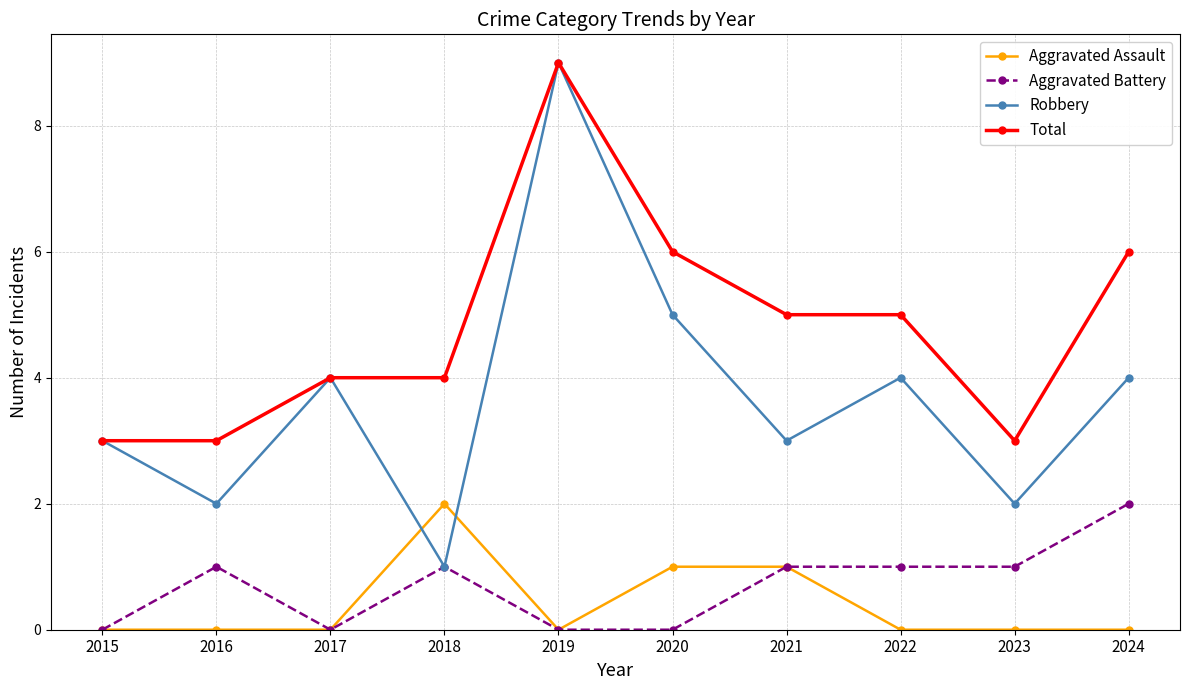

At which category is the sum across all series the highest?

2019